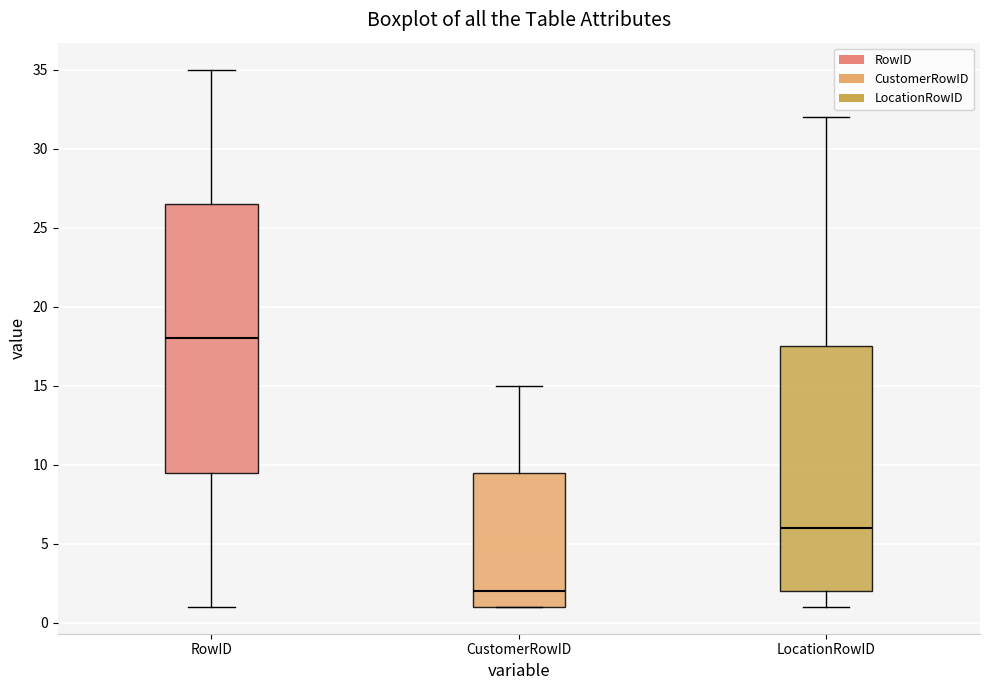

Comparing the boxes themselves (not the whiskers), which one is the tallest?

RowID